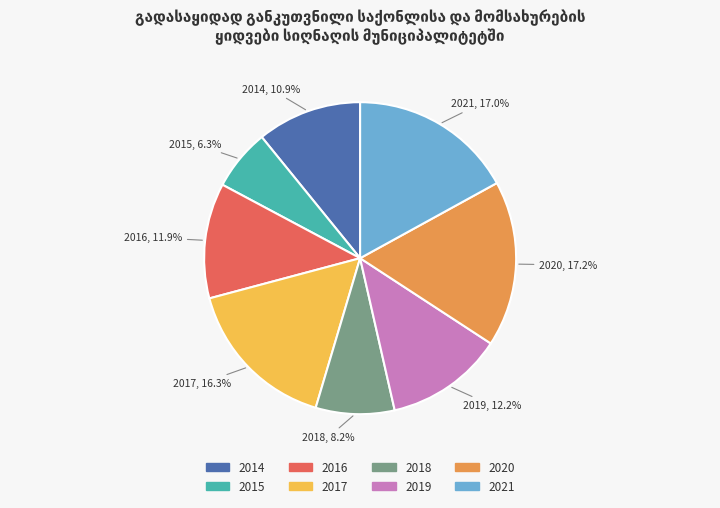

How many slices are in this pie chart?

8